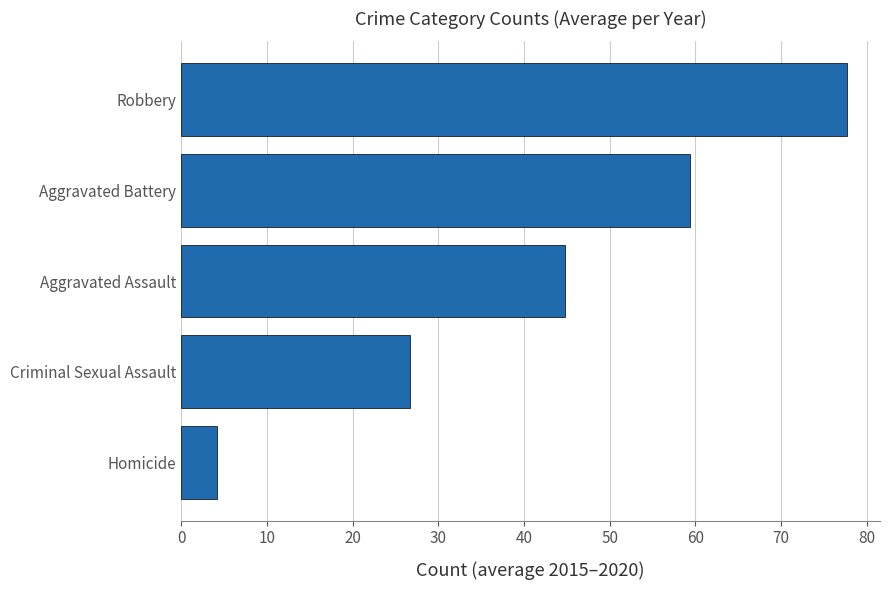

True or false: the data shows 35.9 at Criminal Sexual Assault.

False